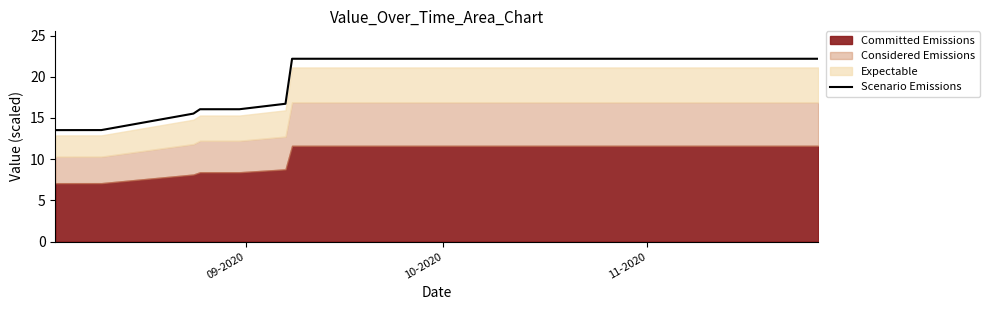

What is the highest value of the Scenario Emissions series?

22.2